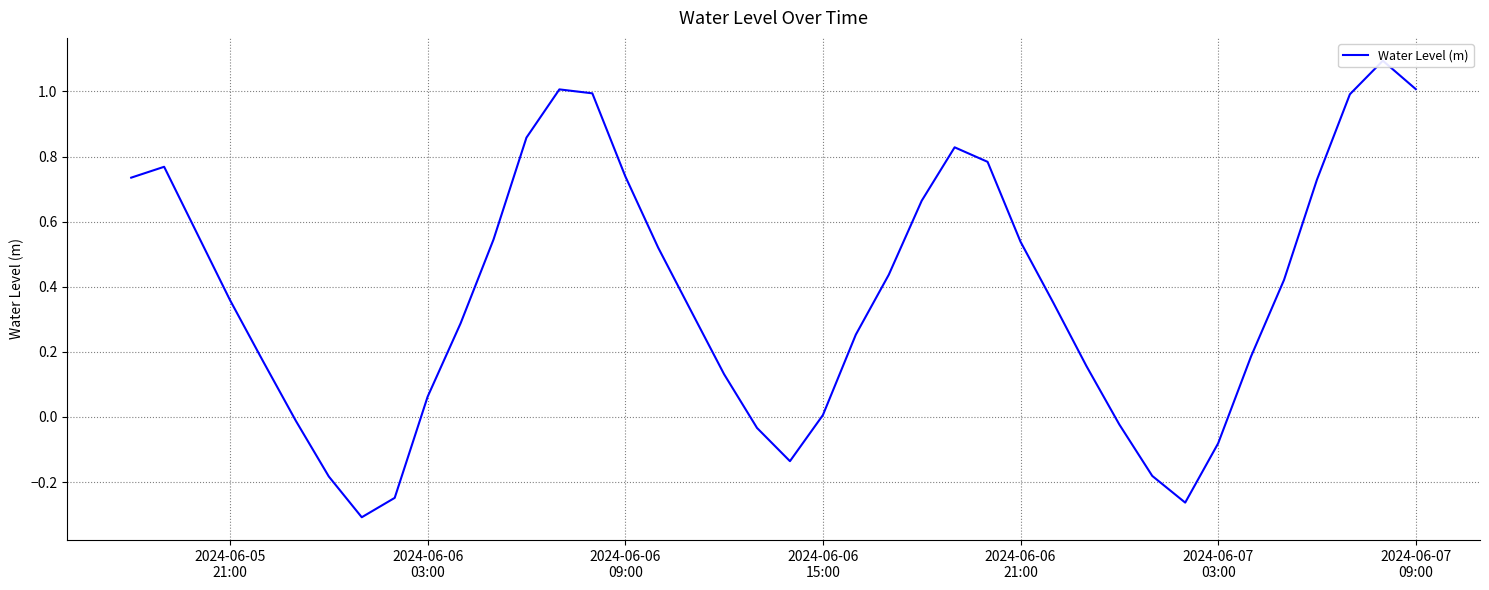

How many negative values are there?

10